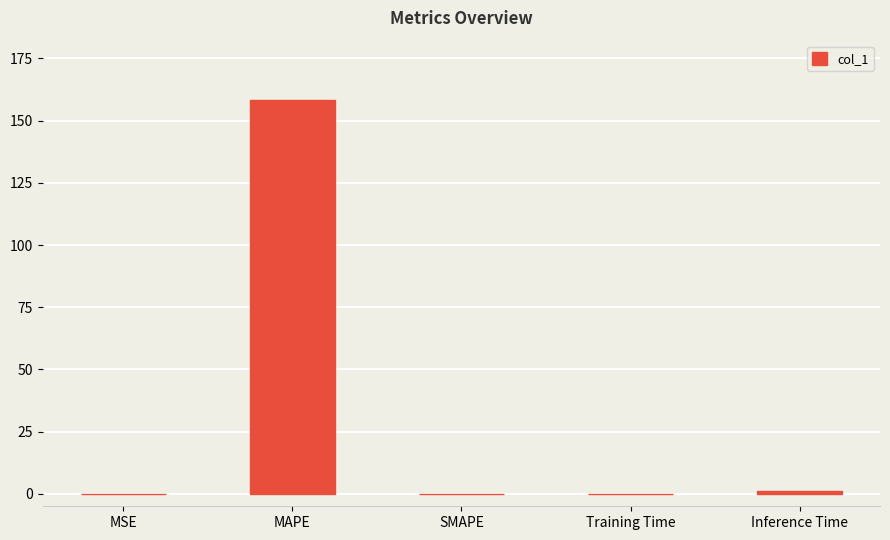

Read the value at MAPE.

158.4